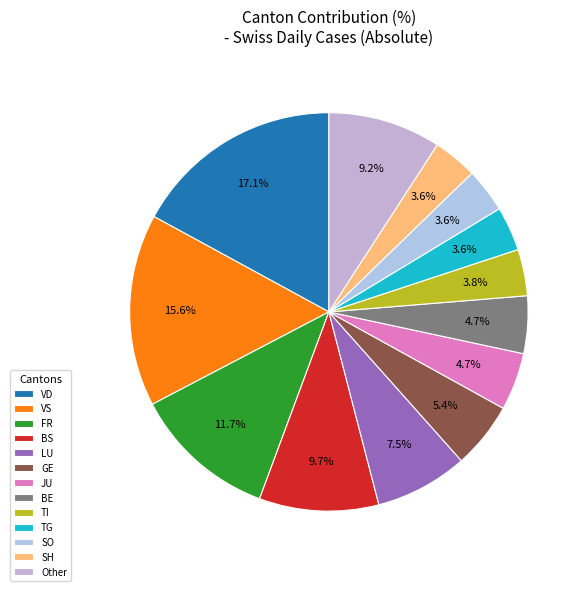

Is it true that LU is 6% of the pie?

False